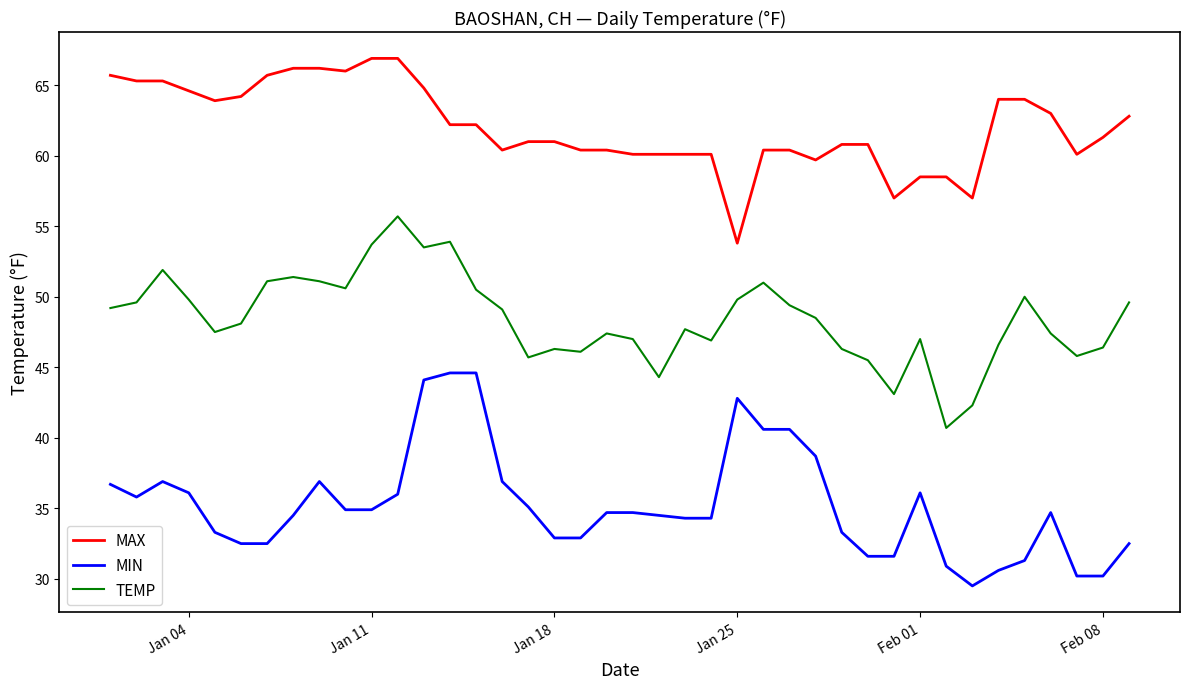

True or false: MAX and MIN cross at least once.

False